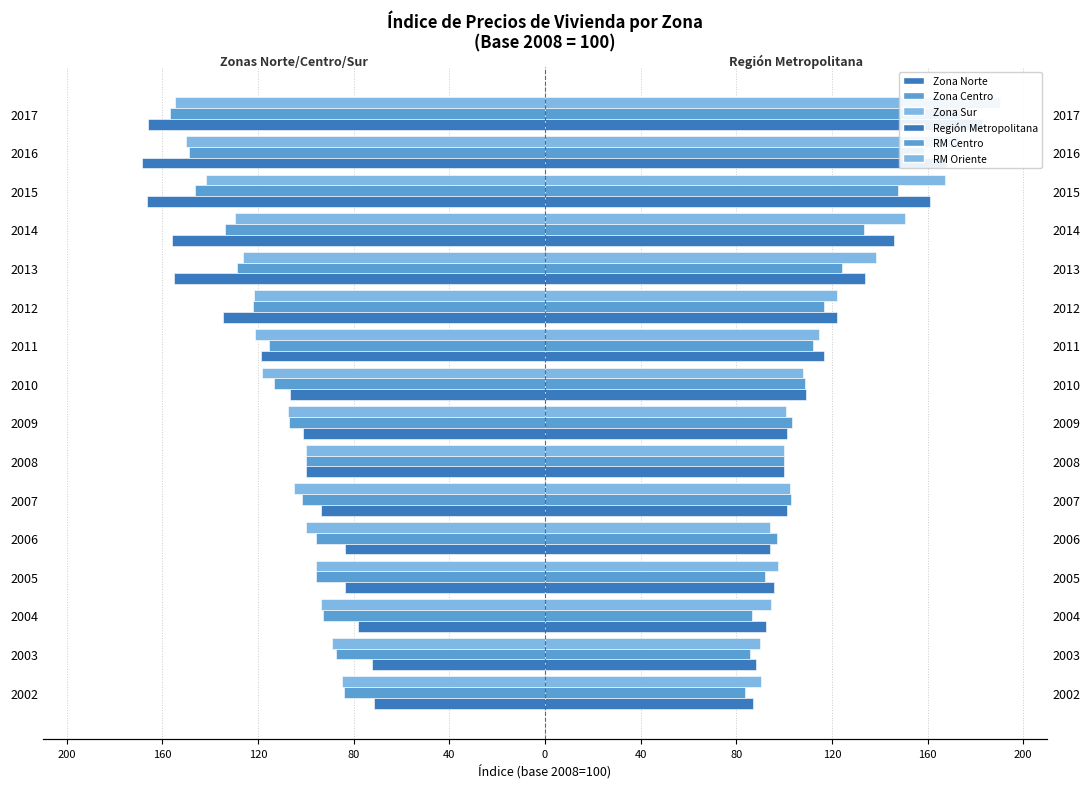

How many bars are there in total?

96